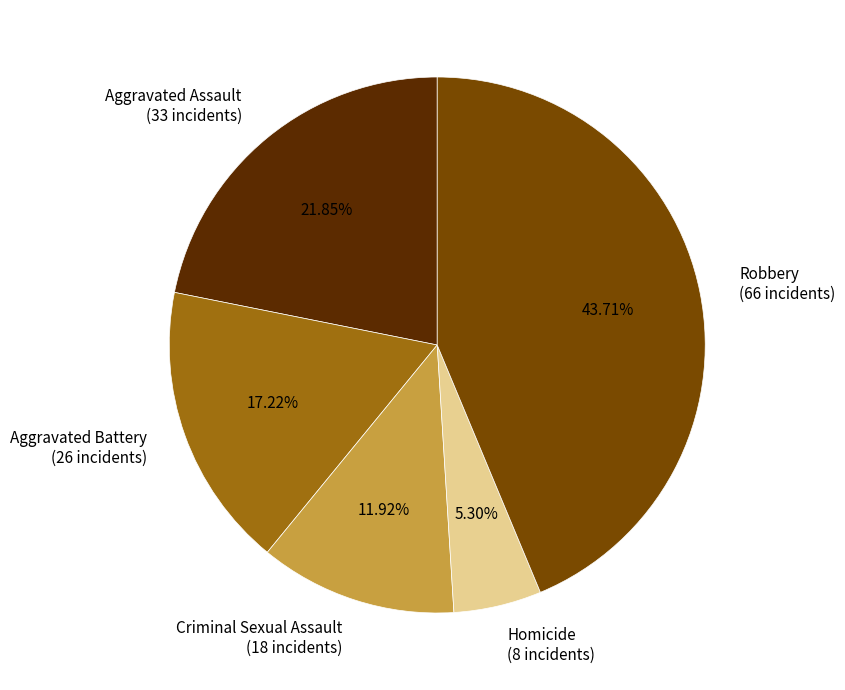

To the nearest percent, what is the difference between the Aggravated Battery and Homicide slice percentages?

12%